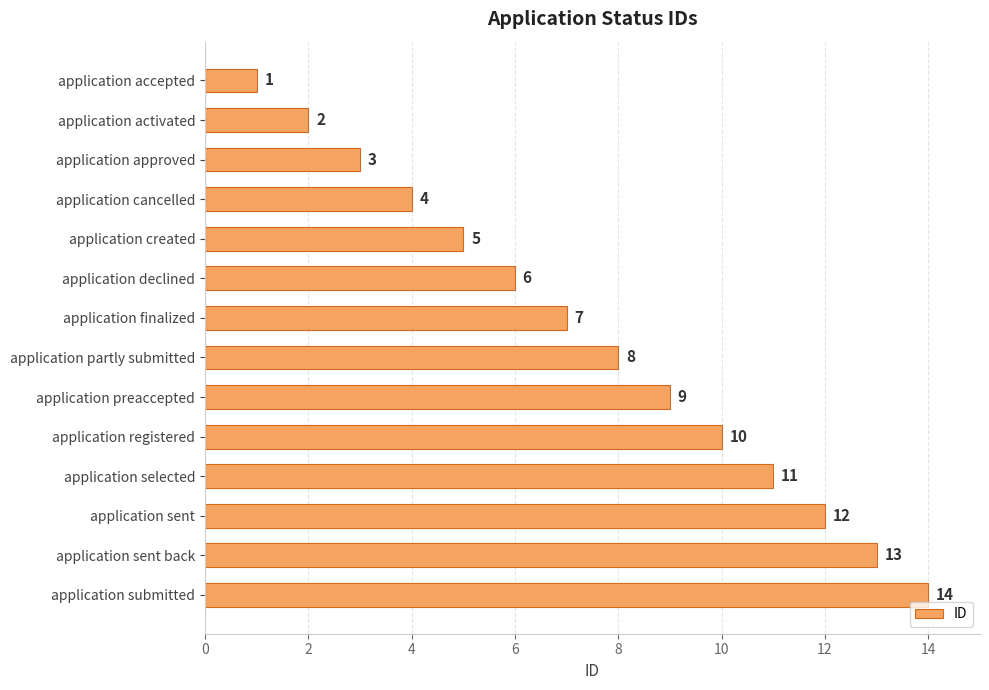

How many data points does each series have?

14